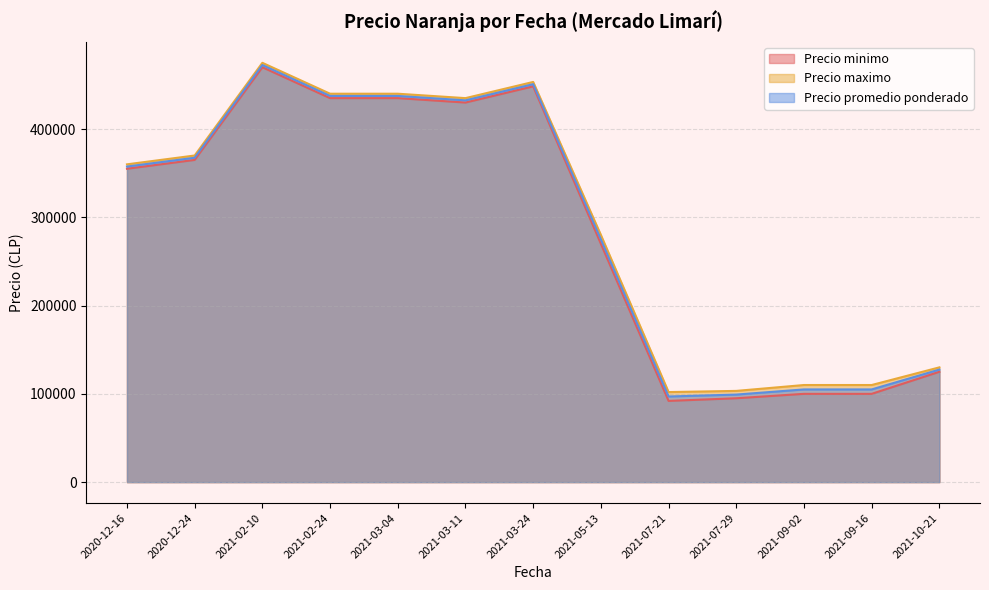

At 2021-09-16, list the series in order from largest to smallest.

Precio maximo, Precio promedio ponderado, Precio minimo